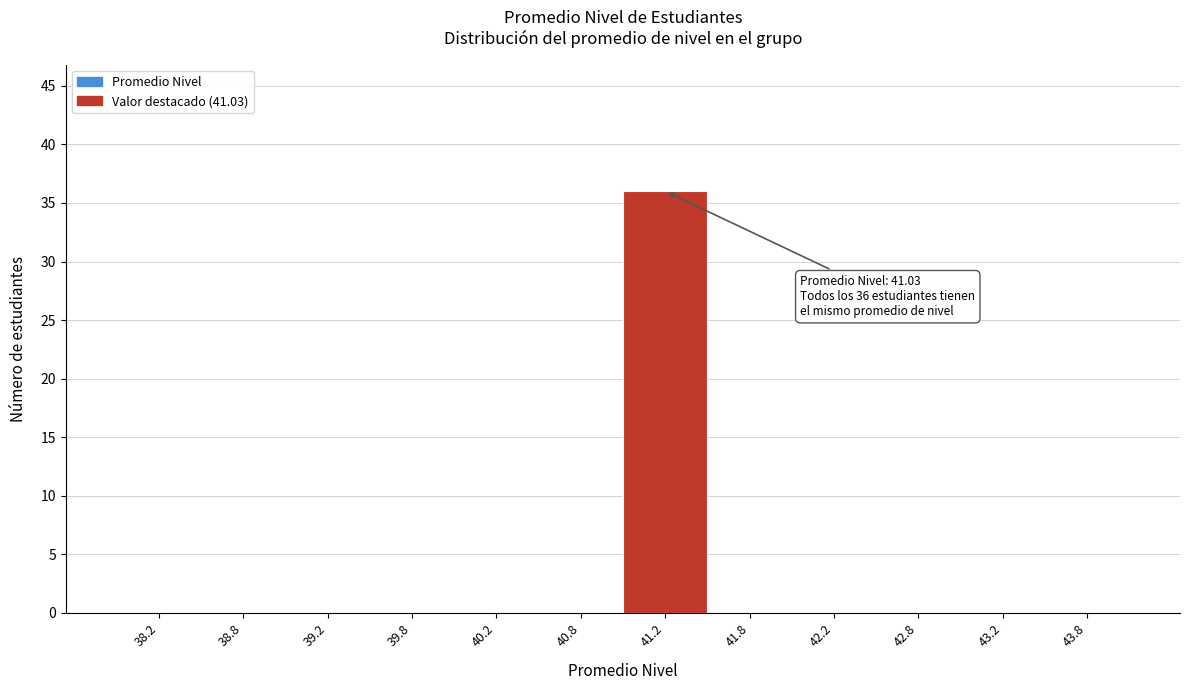

Over which range of the x-axis is the bar tallest?

41.0 to 41.5